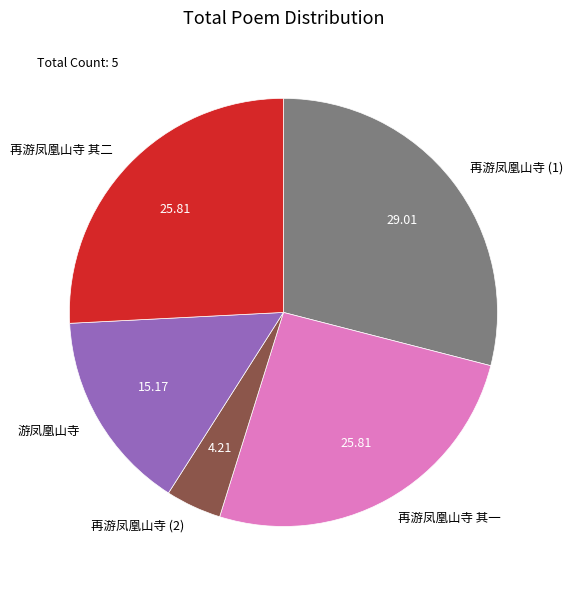

The 再游凤凰山寺 其二 slice represents 26% of the pie. True or false?

True